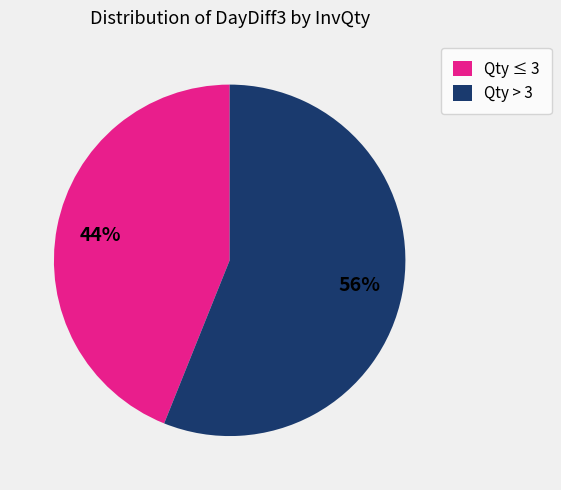

To the nearest percent, what is the average slice percentage?

50%